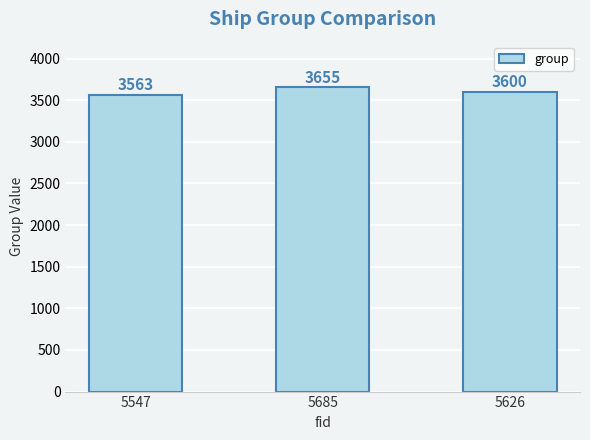

Which label corresponds to the largest value in the chart?

5685